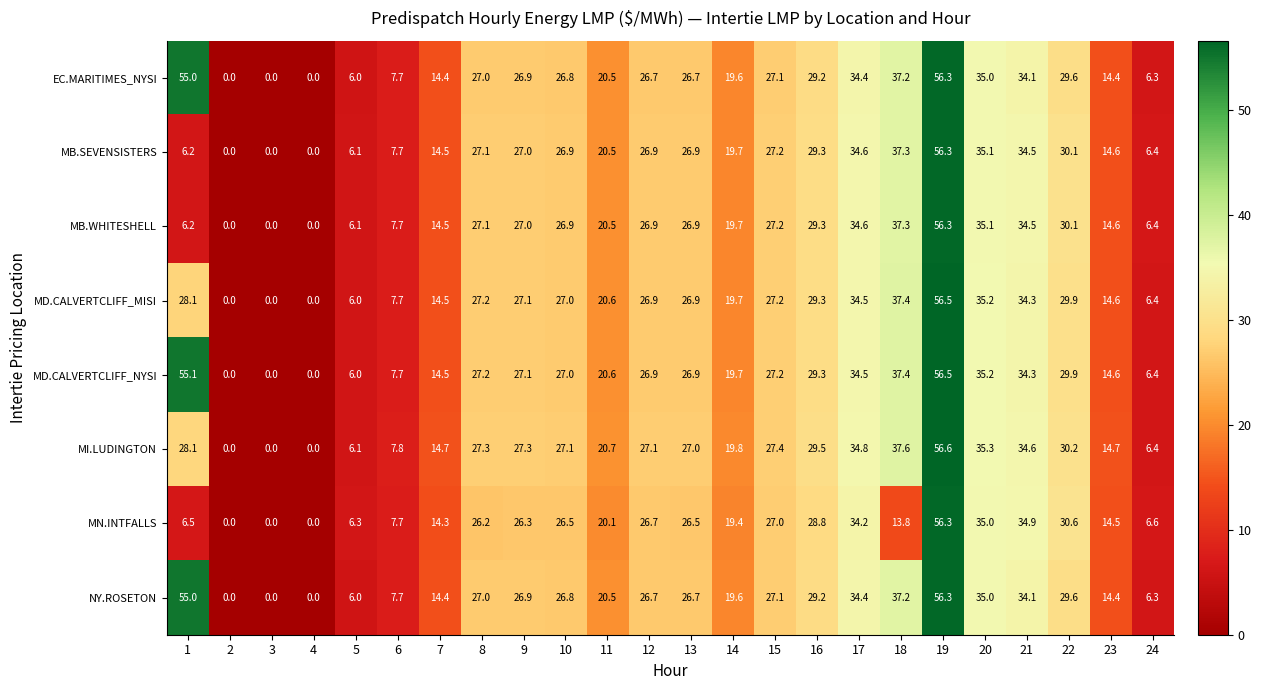

What is the difference between the EC.MARITIMES_NYSI values at 12 and 5?

20.7